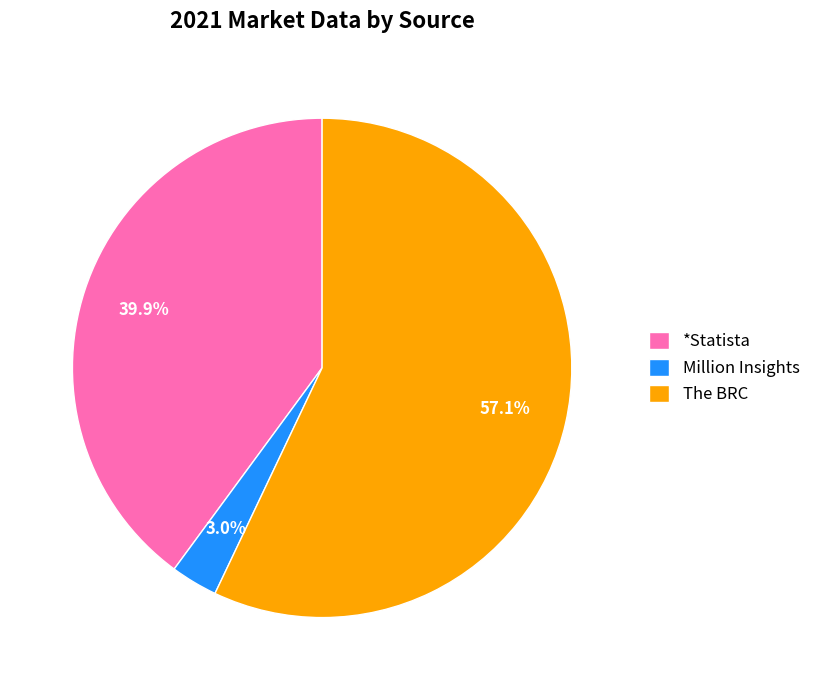

Which slice represents more than half of the pie?

The BRC